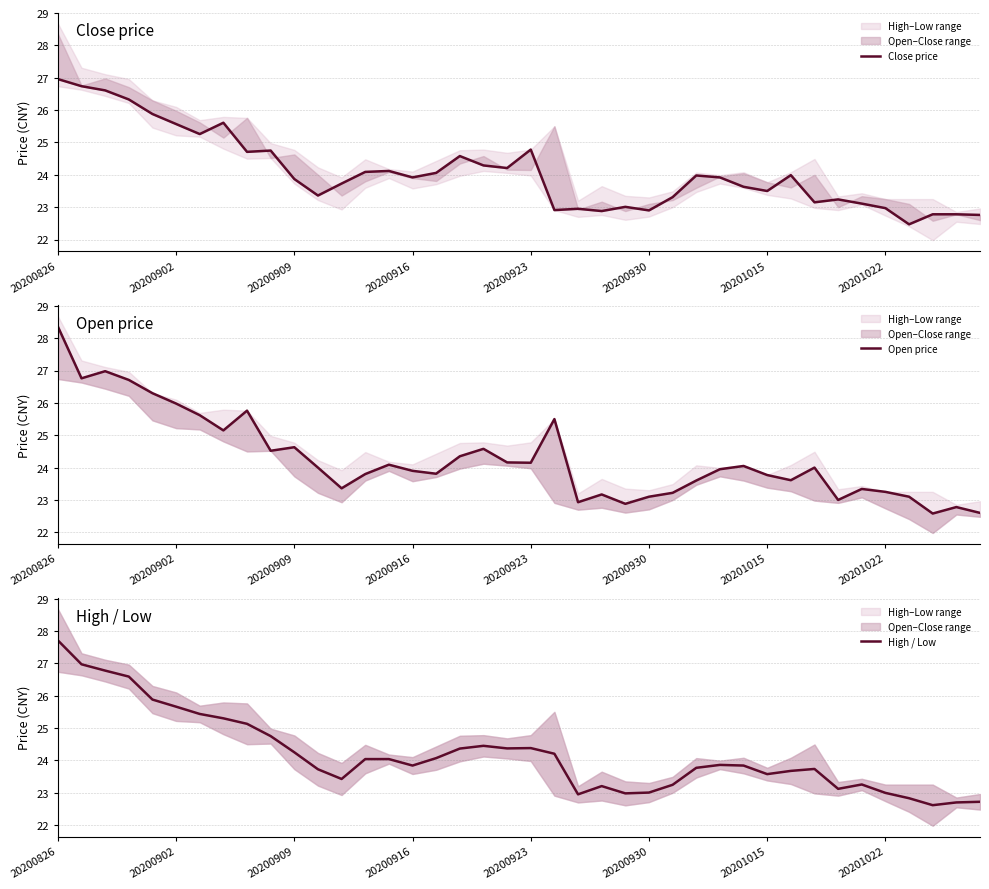

Which category has the highest value in the High / Low series?

20200826